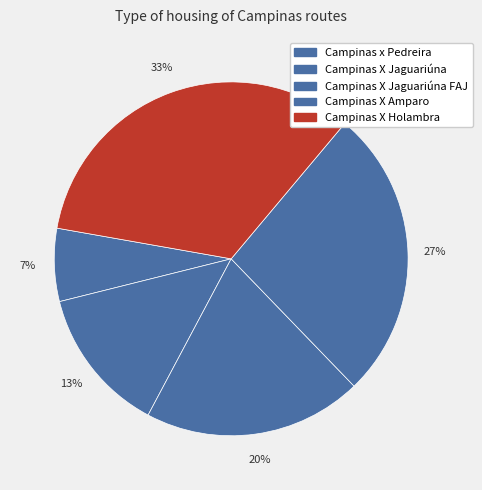

To the nearest percent, what is the average slice percentage?

20%